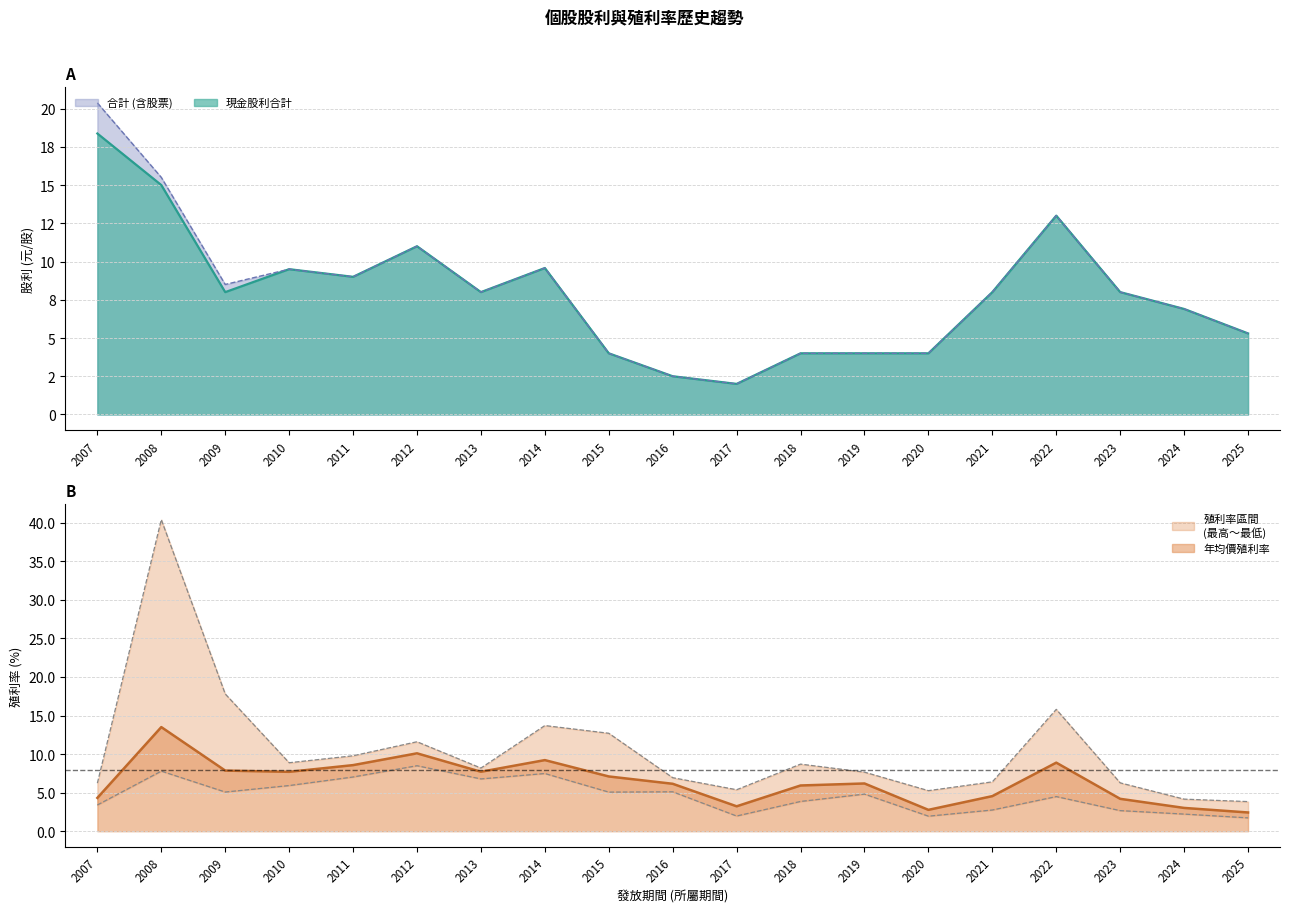

What is the sum of the 年均價殖利率 values at 2016 and 2023?

10.4